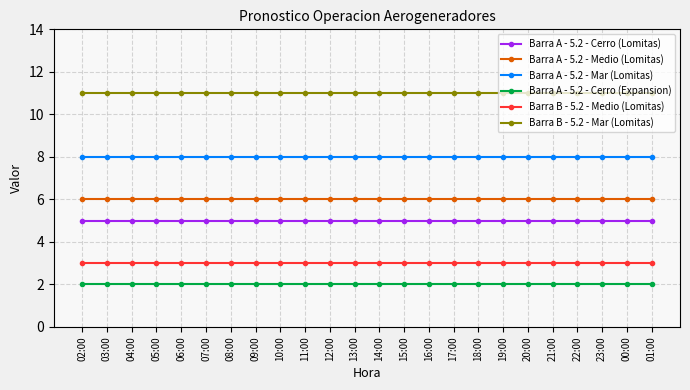

What position from the left is 06:00?

5